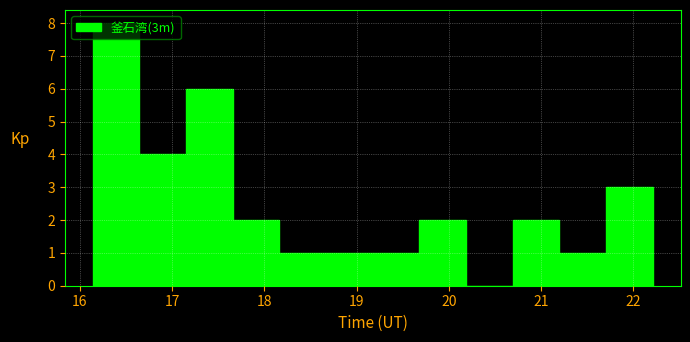

Reading left to right, list every bar in this chart as the range it spans on the x-axis followed by its height. Neither the bar edges nor the heights are printed on the chart, so give them approximately, as read against the axes.

16.1 to 16.6: 8
16.6 to 17.2: 4
17.2 to 17.7: 6
17.7 to 18.2: 2
18.2 to 18.7: 1
18.7 to 19.2: 1
19.2 to 19.7: 1
19.7 to 20.2: 2
20.2 to 20.7: 0
20.7 to 21.2: 2
21.2 to 21.7: 1
21.7 to 22.2: 3